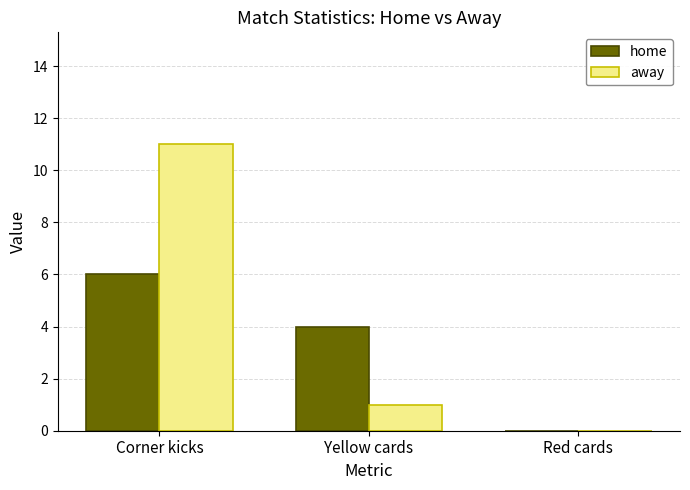

How many series are shown in this chart?

2